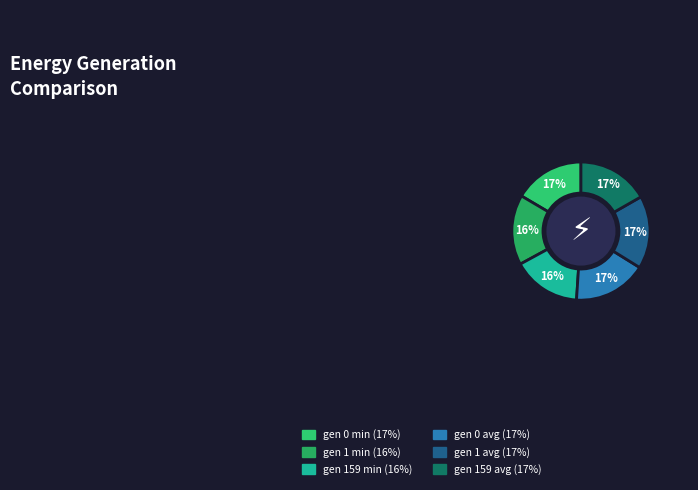

How many slices are in this pie chart?

6